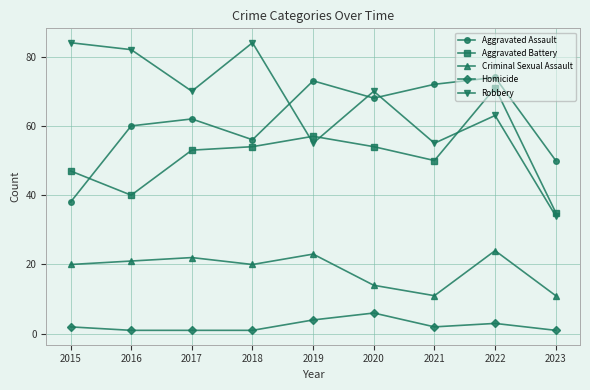

How many intersections are there between Aggravated Battery and Aggravated Assault?

1